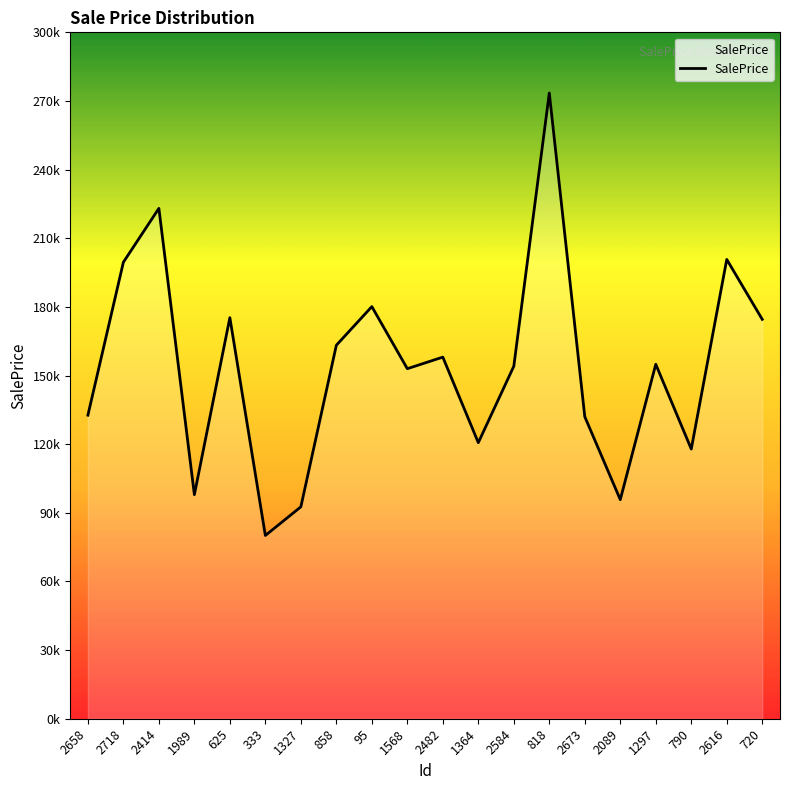

The value at 1327 is 92615.1. True or false?

True